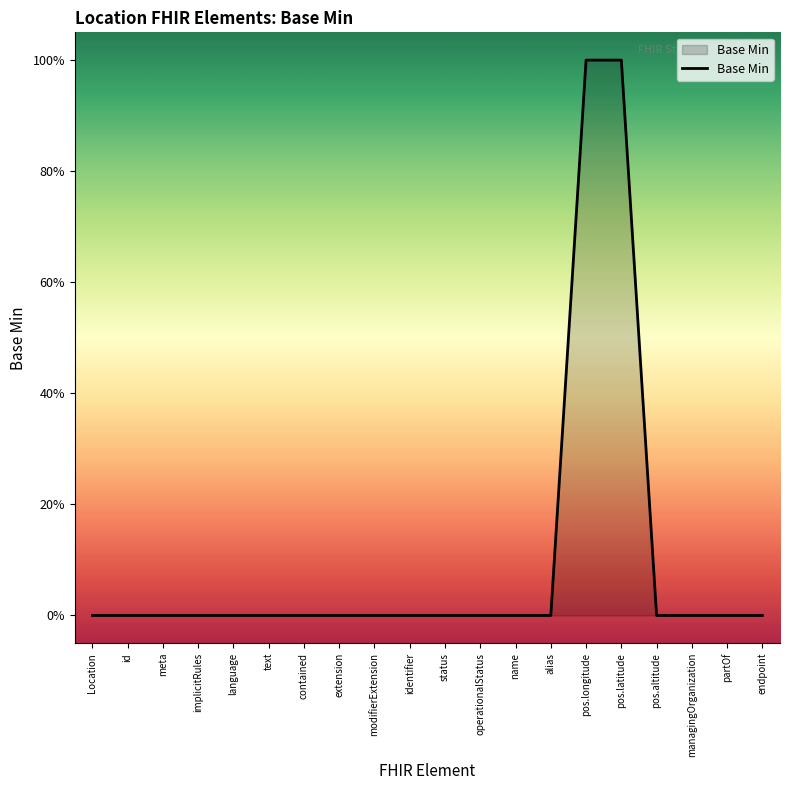

Which has a higher value, contained or partOf?

contained